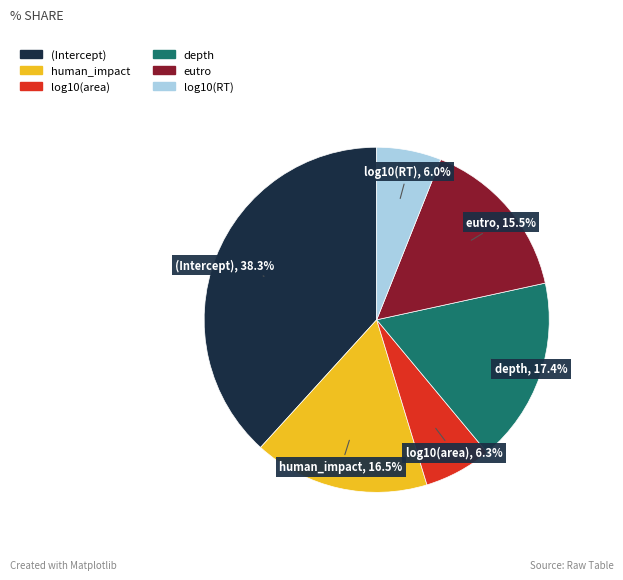

How much of the chart is everything except (Intercept)?

61.7%